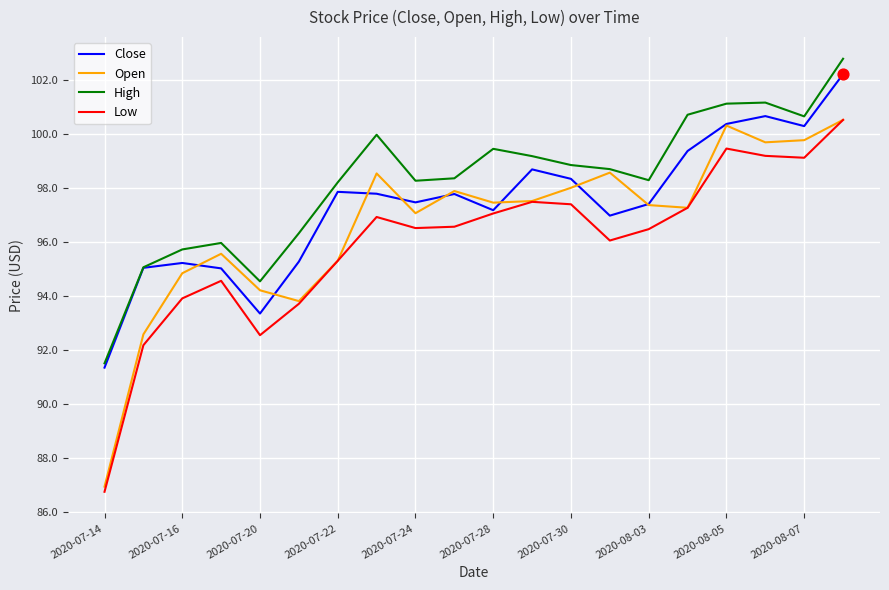

Which series has the largest total across all categories?

High